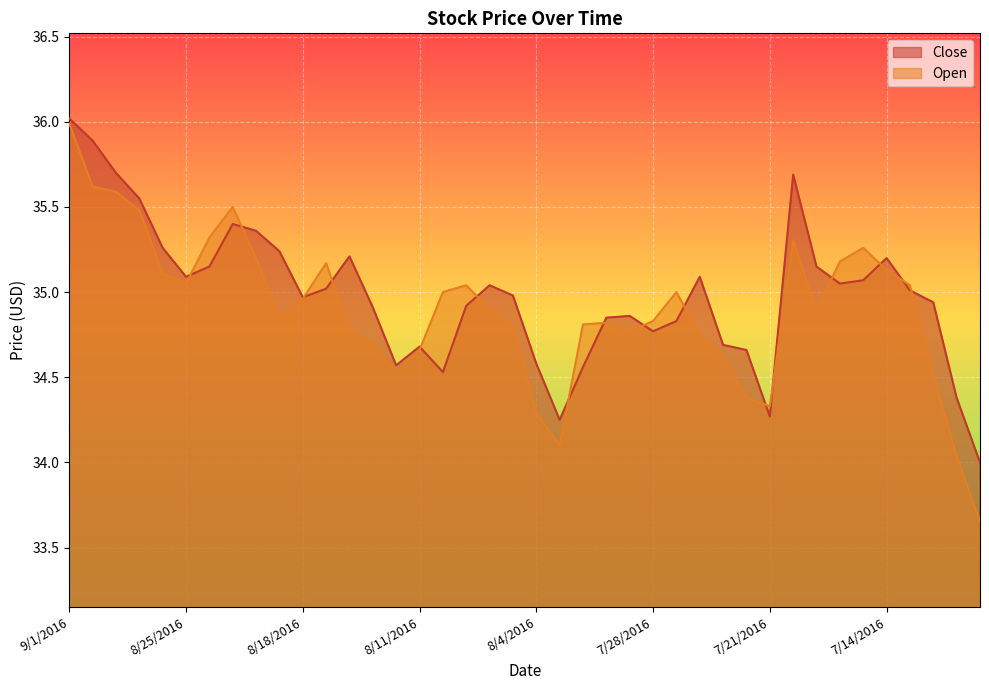

What are all the series names shown in the legend?

Close, Open